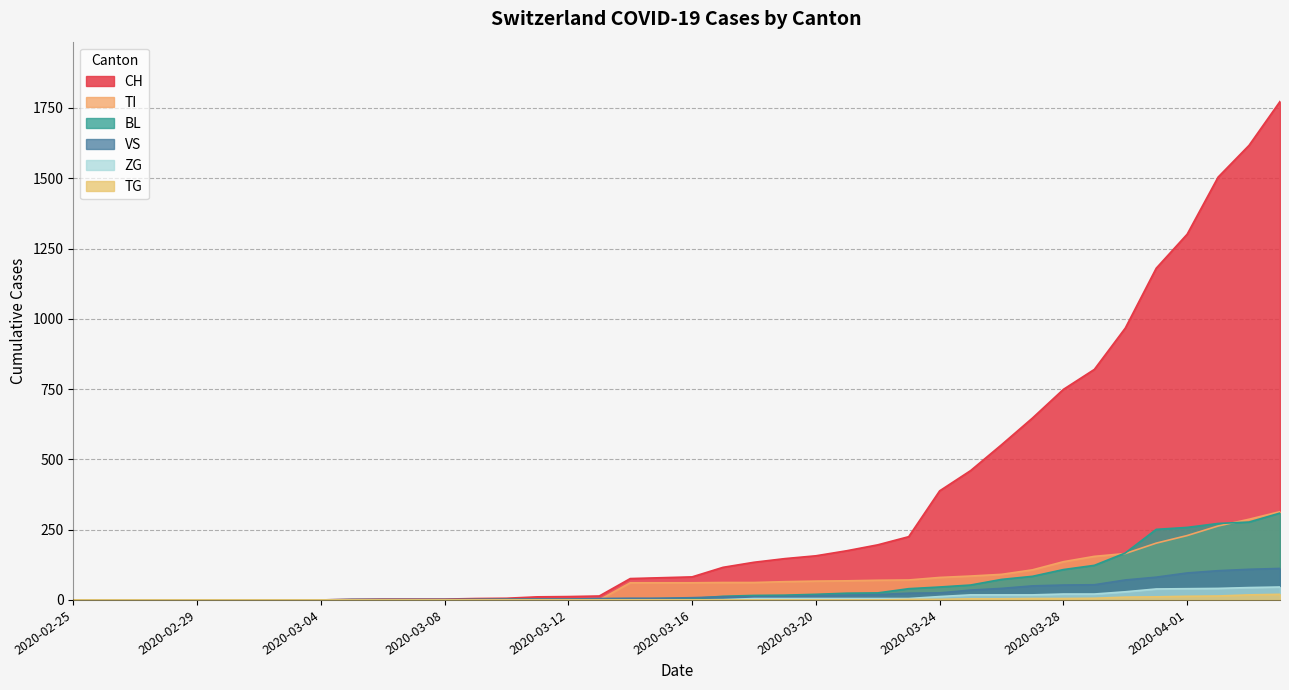

What is the label of the 5th point from the left?

2020-02-29